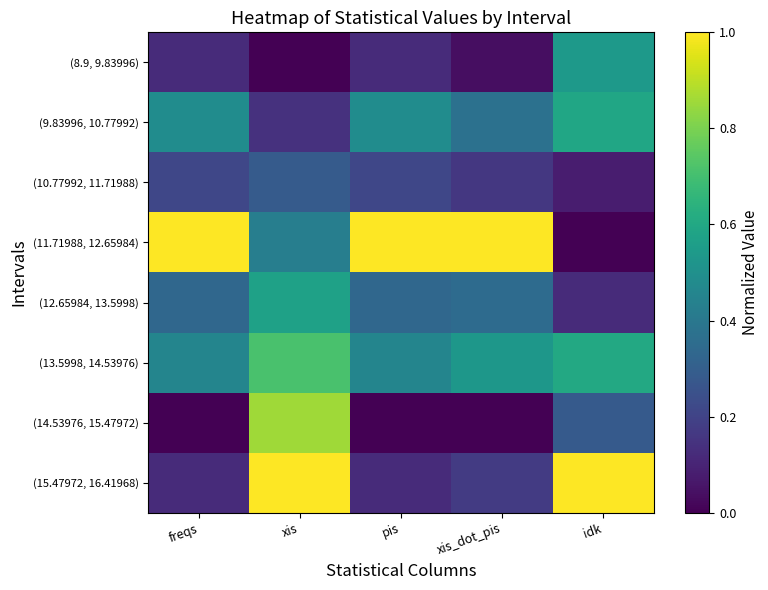

How many series are shown in this chart?

8